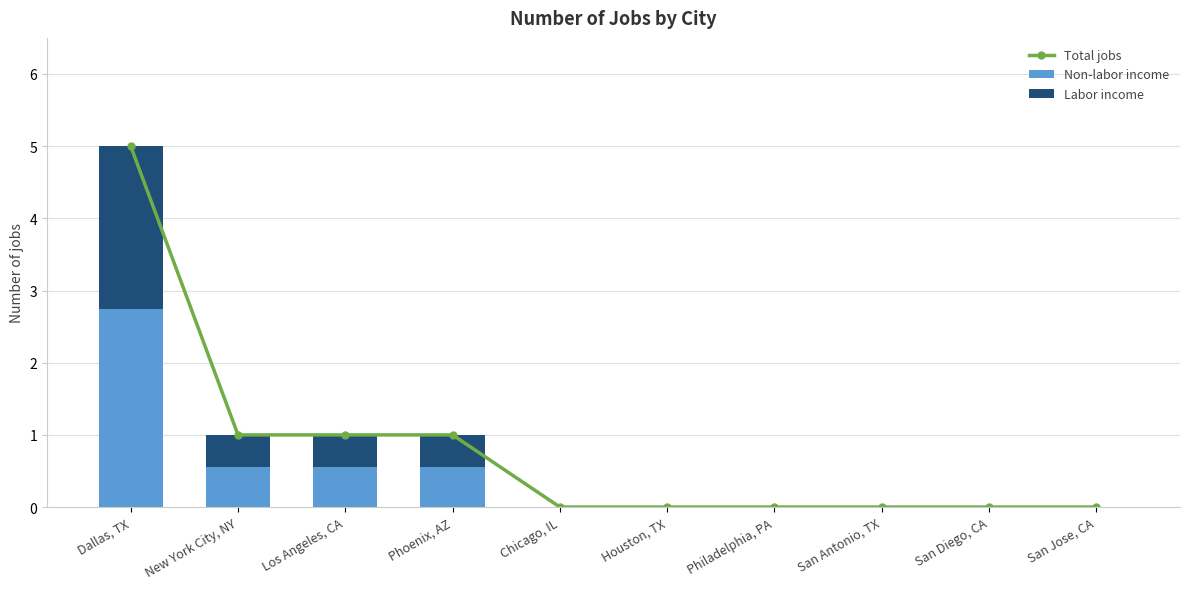

Which series changed the most between San Antonio, TX and San Jose, CA?

Total jobs